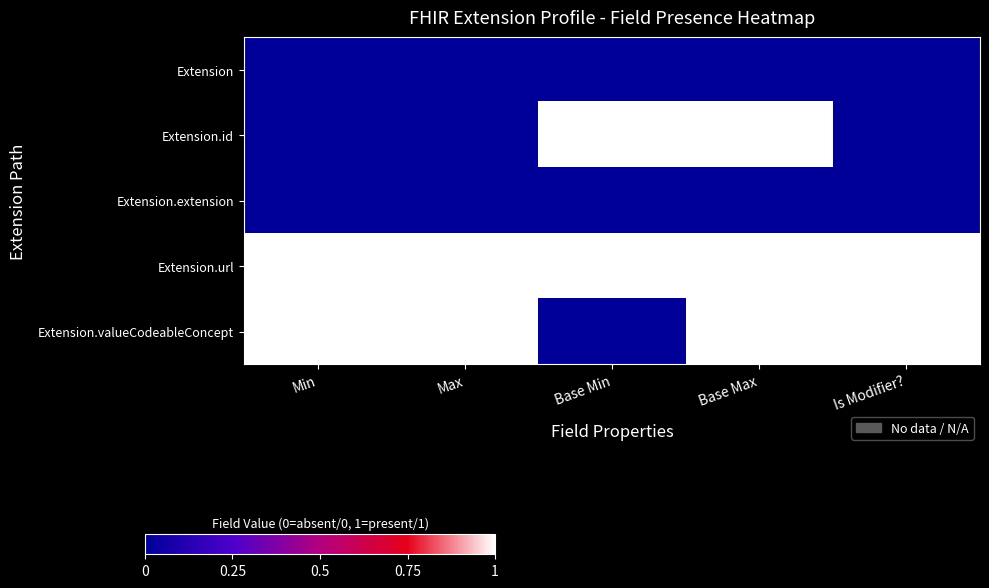

Reading left to right, list all the values displayed in this chart.

Extension: Min=0	Max=0	Base Min=0	Base Max=0	Is Modifier?=0
Extension.id: Min=0	Max=0	Base Min=1	Base Max=1	Is Modifier?=0
Extension.extension: Min=0	Max=0	Base Min=0	Base Max=0	Is Modifier?=0
Extension.url: Min=1	Max=1	Base Min=1	Base Max=1	Is Modifier?=1
Extension.valueCodeableConcept: Min=1	Max=1	Base Min=0	Base Max=1	Is Modifier?=1